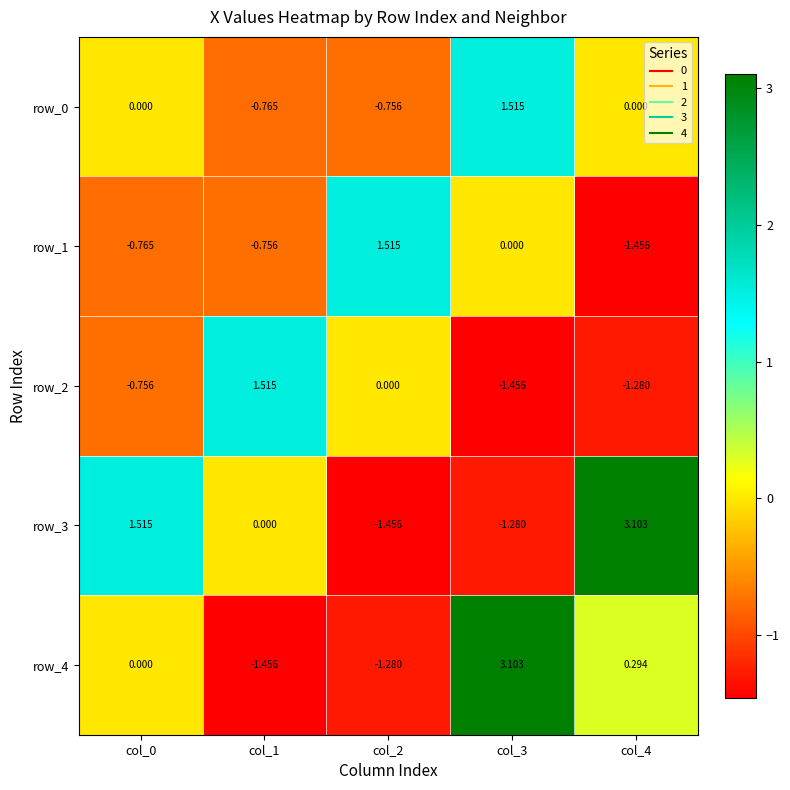

At which category is the sum across all series the highest?

col_3